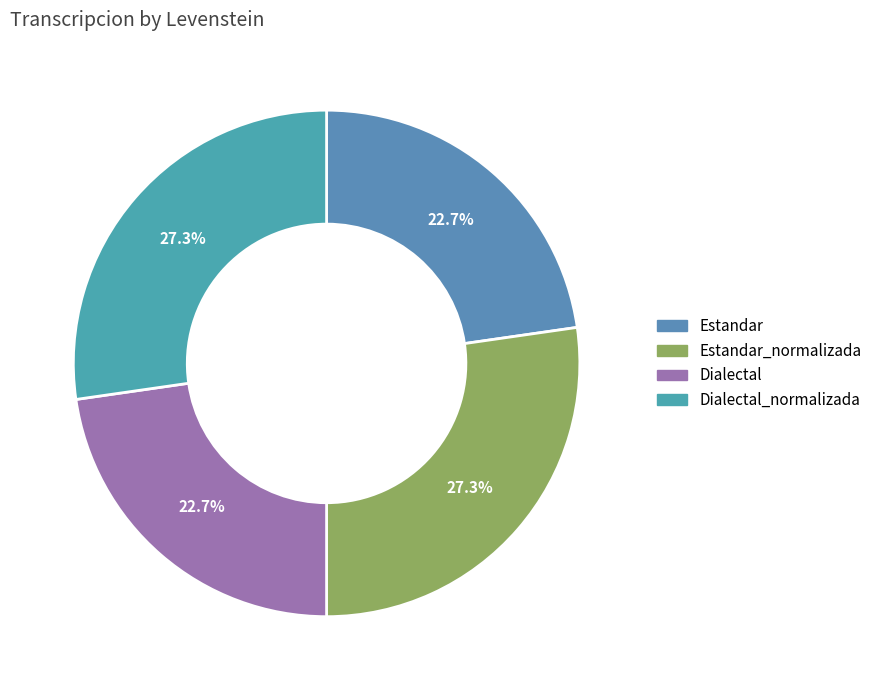

How many slices are in this pie chart?

4